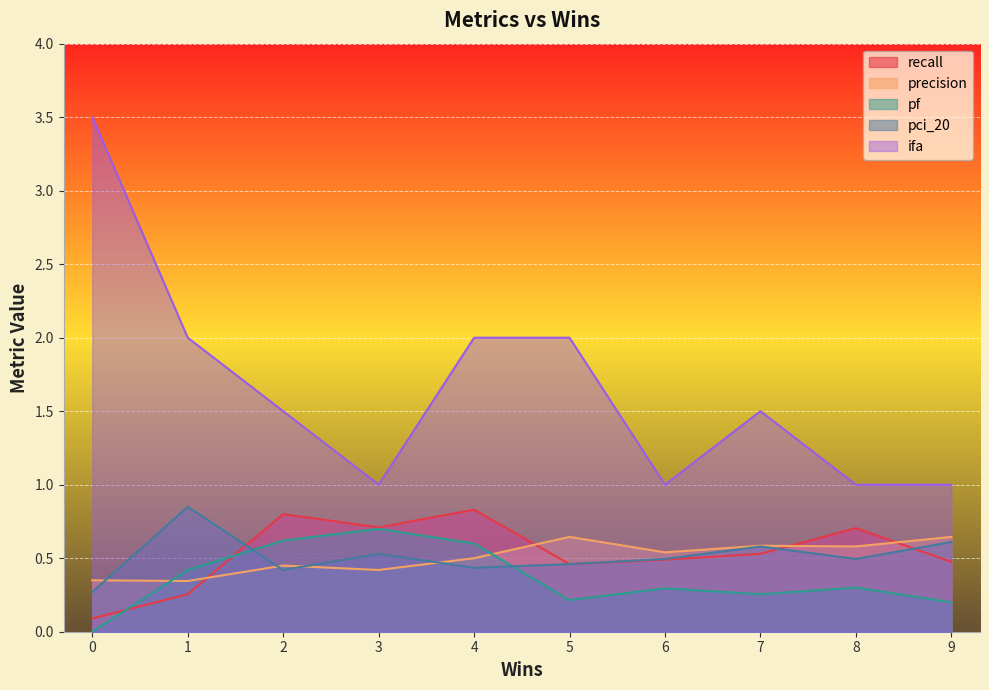

The value of precision at 9 is 0.4. True or false?

False